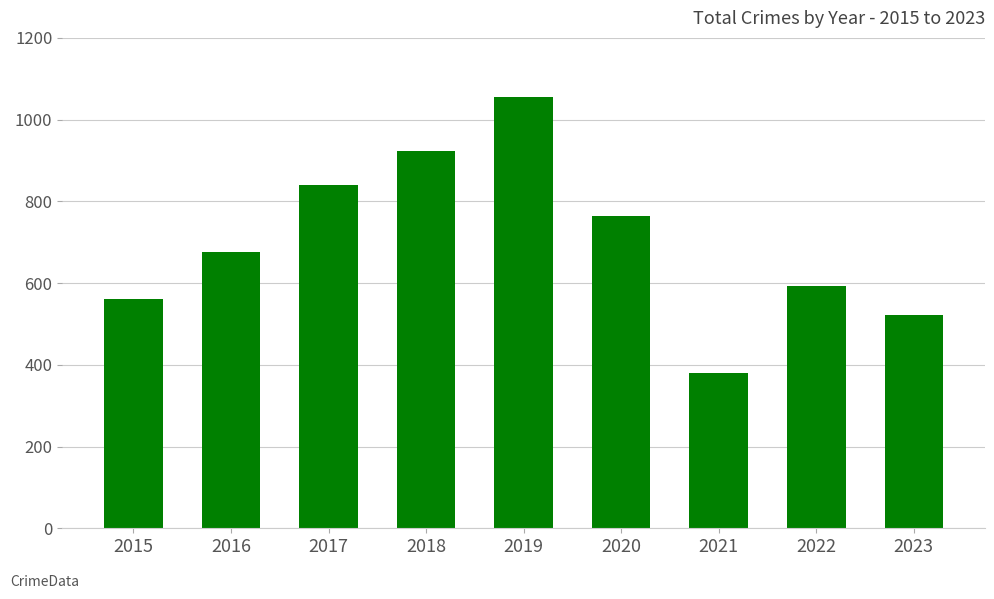

Rank the categories by value from highest to lowest.

2019, 2018, 2017, 2020, 2016, 2022, 2015, 2023, 2021